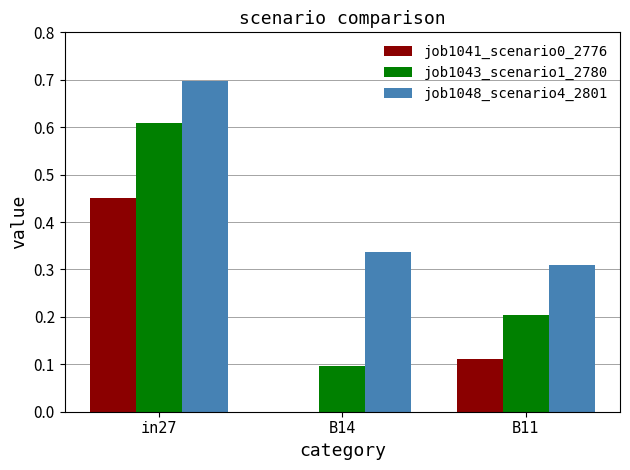

What is the greatest value displayed?

0.7